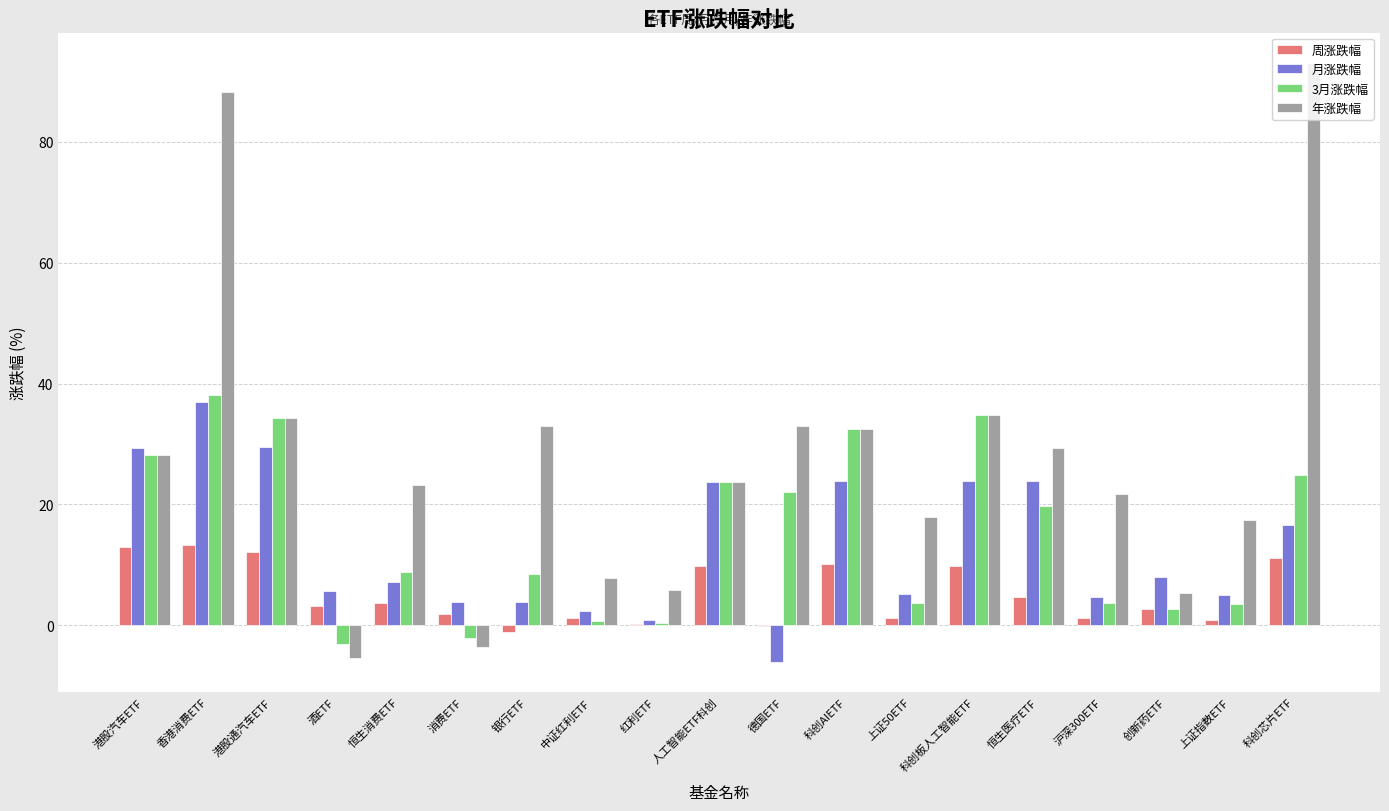

Between 中证红利ETF and 科创芯片ETF, which series saw the biggest shift?

年涨跌幅